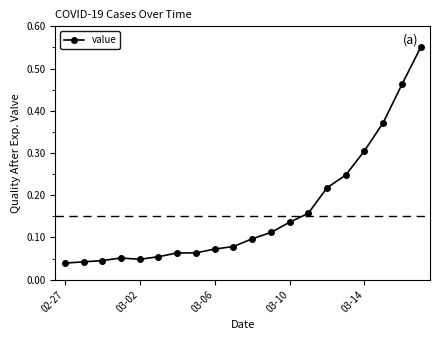

How many data points does each series have?

20